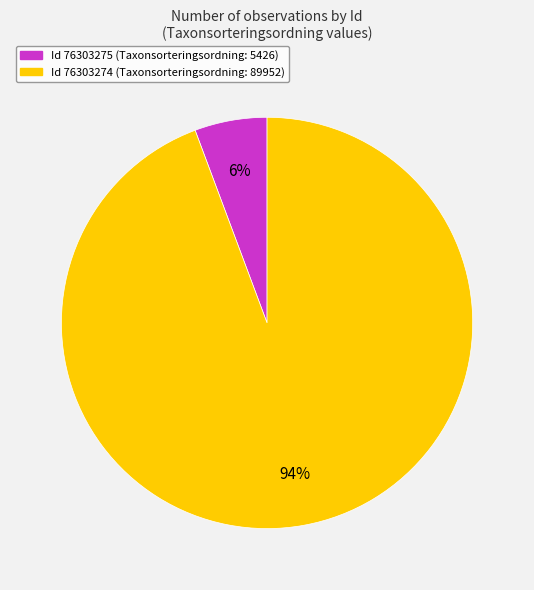

Is there any slice that represents more than half of the pie?

Yes